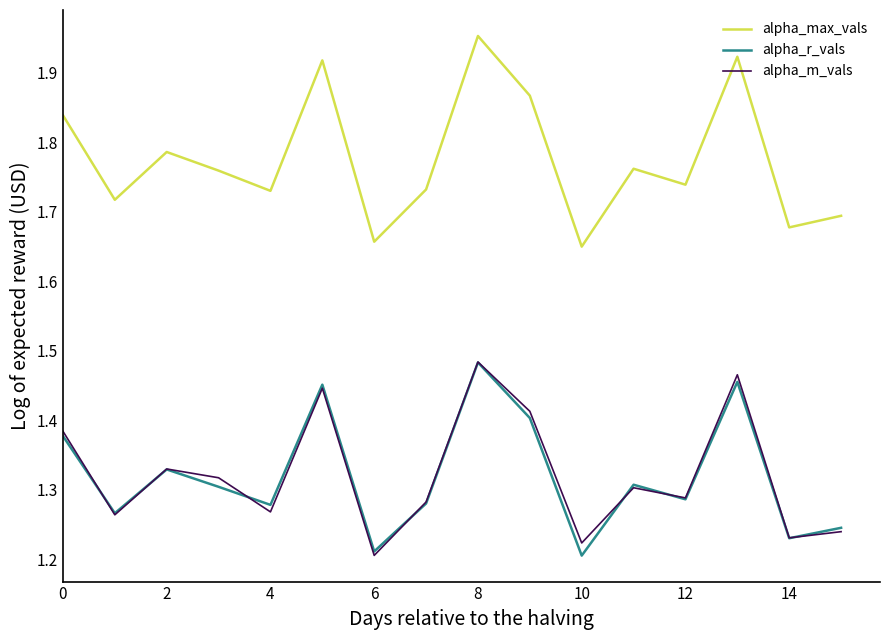

Which series has the largest total across all categories?

alpha_max_vals